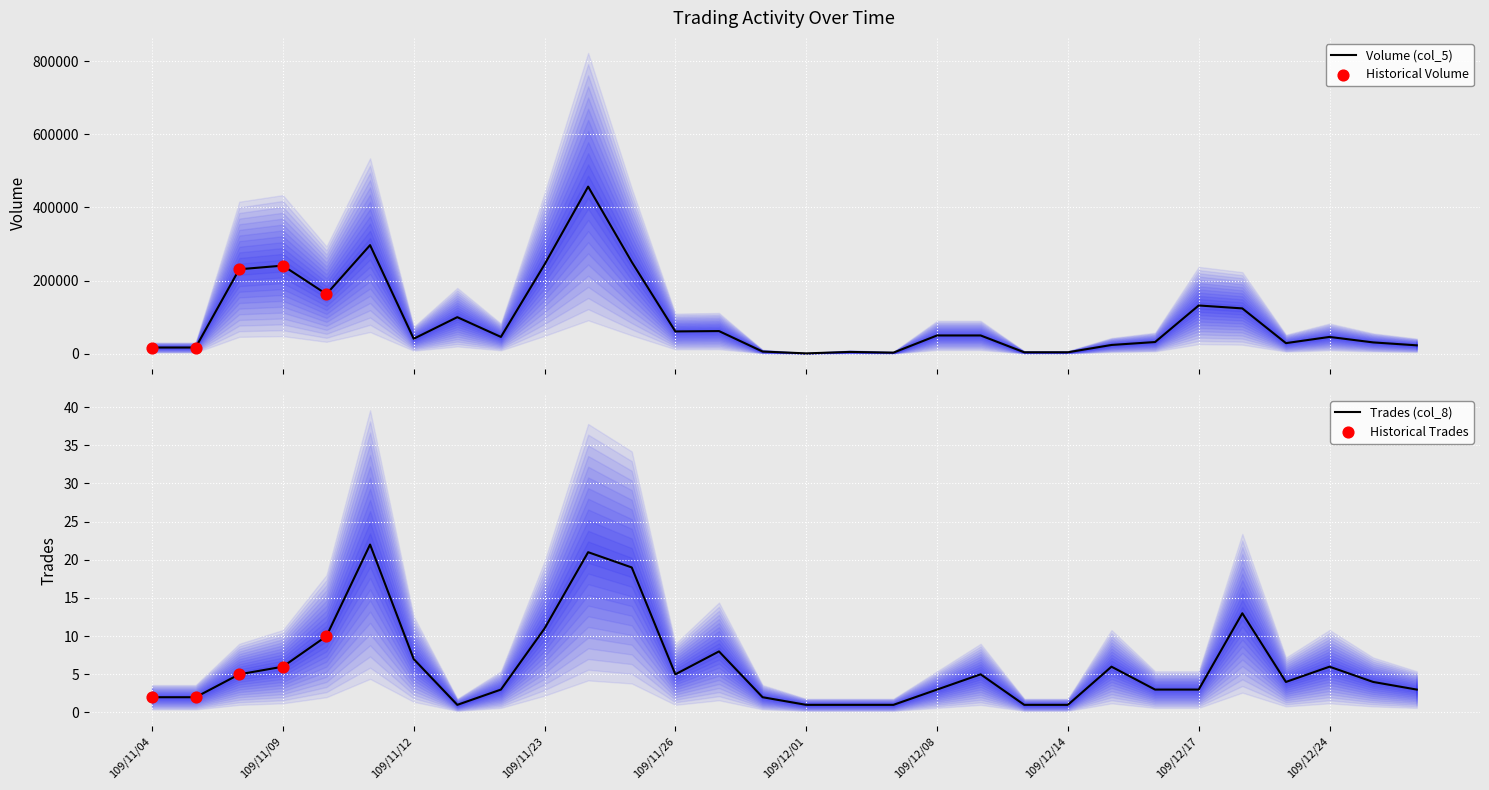

What is the total value across all series at 109/11/30?

6002